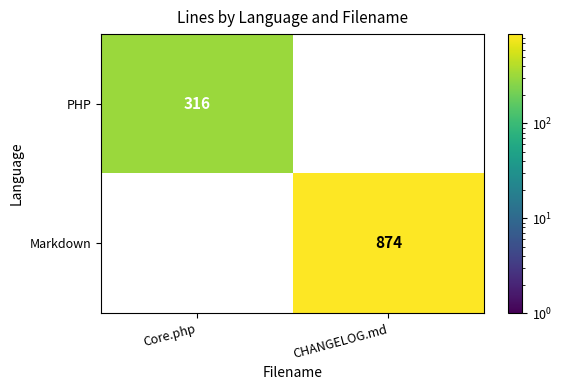

At how many categories does at least one series exceed 769?

1